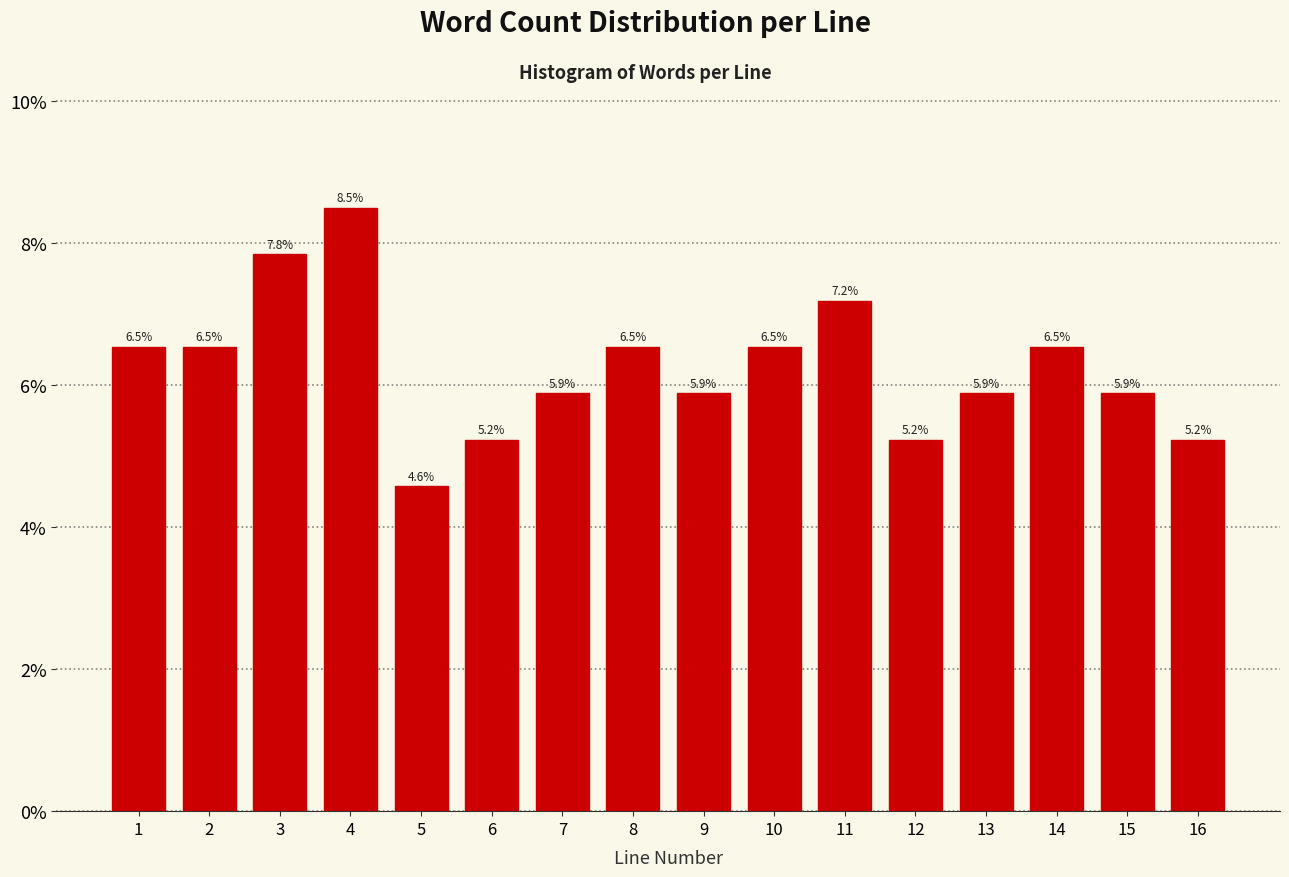

Reading left to right, what are all the values shown in this chart?

6.5	6.5	7.8	8.5	4.6	5.2	5.9	6.5	5.9	6.5	7.2	5.2	5.9	6.5	5.9	5.2